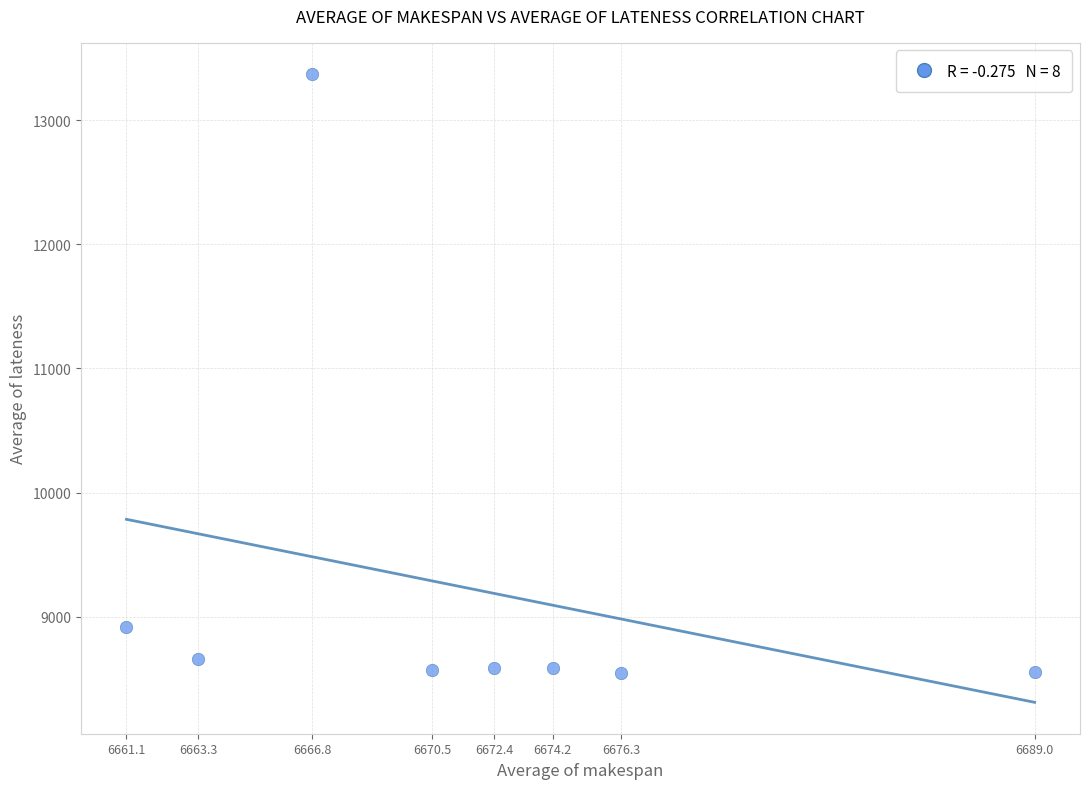

What Y value in the scatter plot is closest to 10956?

8919.2